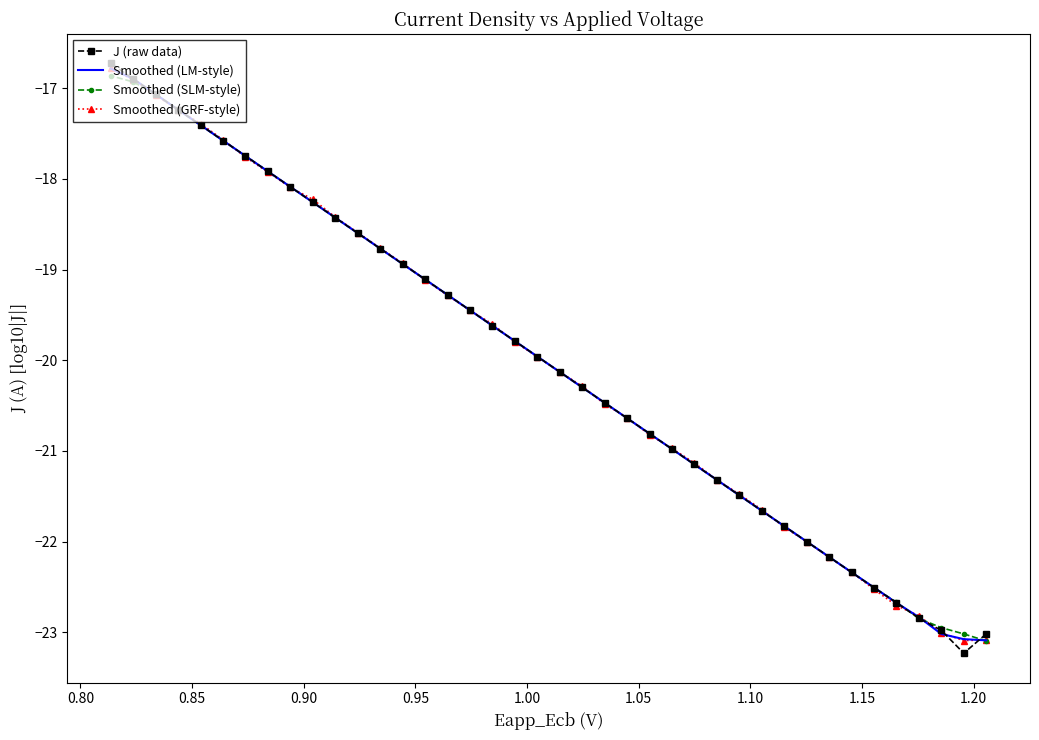

True or false: J (raw data) has a value of -30.0 at 0.90.

False